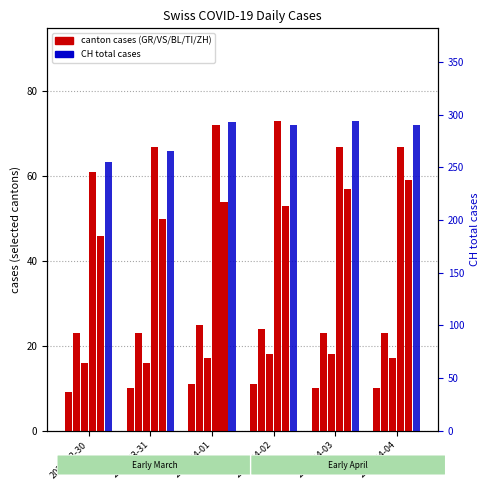

Reading right to left, transcribe all the data shown in this chart.

GR: 10	10	11	11	10	9
VS: 23	23	24	25	23	23
BL: 17	18	18	17	16	16
TI: 67	67	73	72	67	61
ZH: 59	57	53	54	50	46
CH: 290	294	290	293	266	255